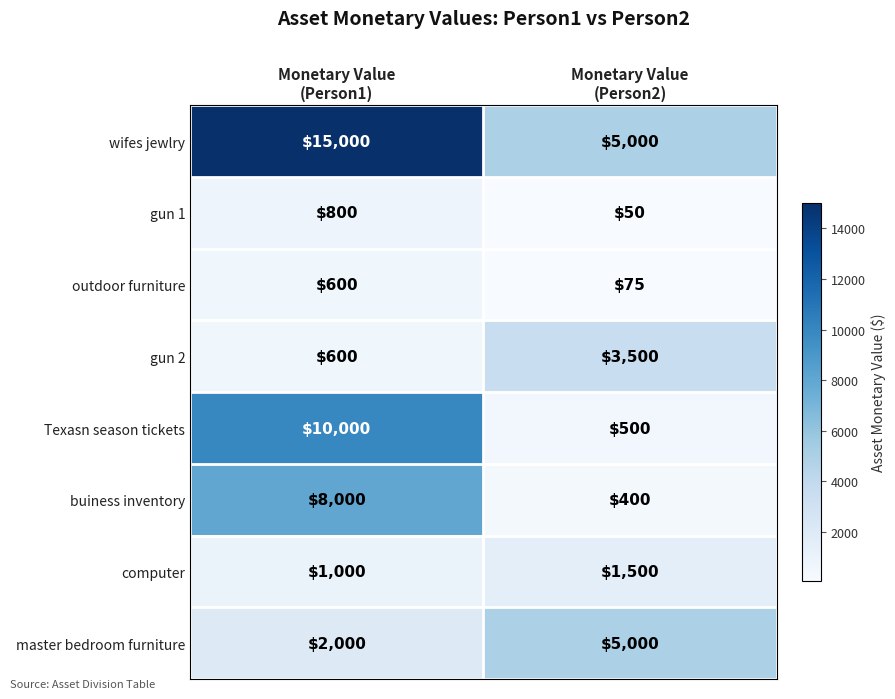

Reading left to right, list all the values displayed in this chart.

wifes jewlry: 15000	5000
gun 1: 800	50
outdoor furniture: 600	75
gun 2: 600	3500
Texasn season tickets: 10000	500
buiness inventory: 8000	400
computer: 1000	1500
master bedroom furniture: 2000	5000